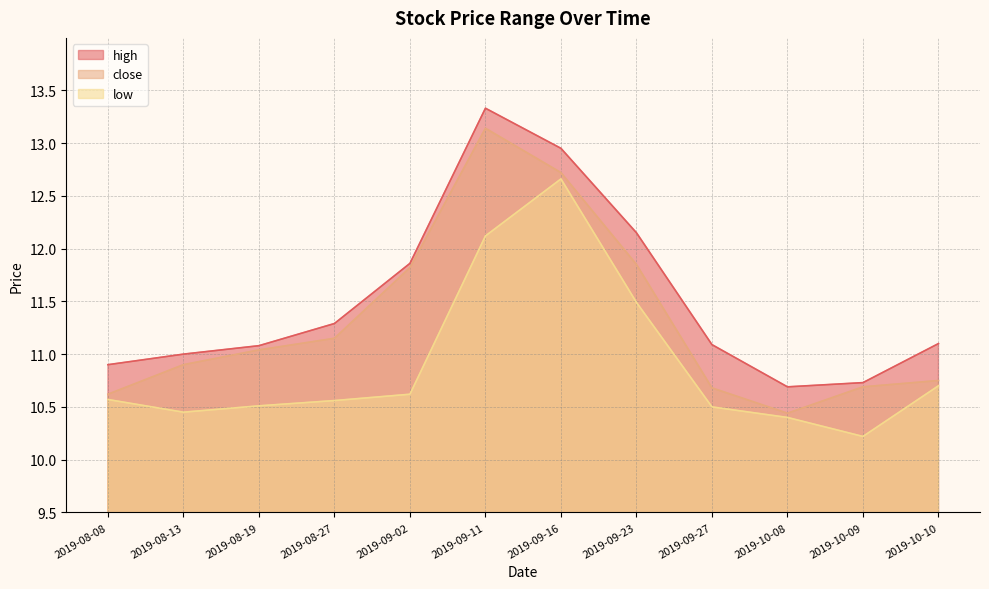

Count the number of data series in this chart.

3